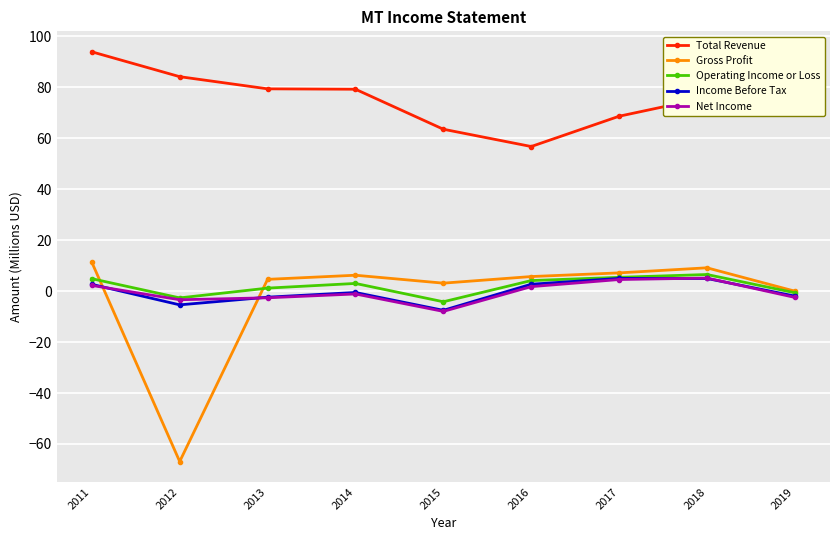

Which label corresponds to the largest value in the chart?

2011